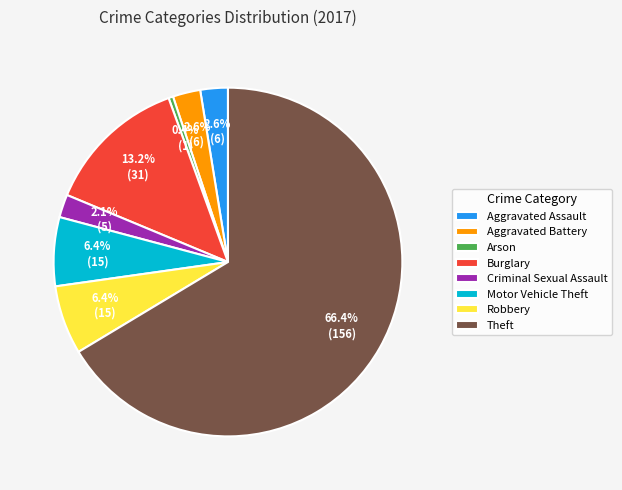

Combined, do Arson and Criminal Sexual Assault account for over 50%?

No